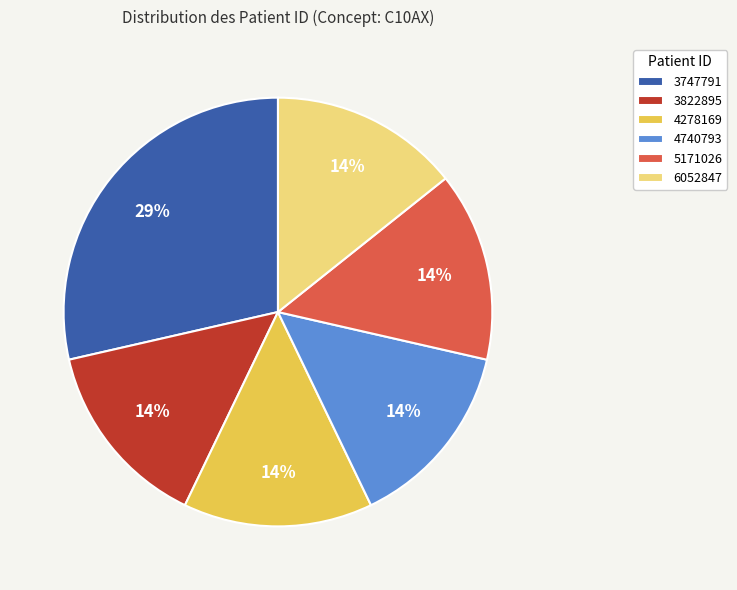

Approximately how many times larger is the value at 3822895 compared to 3747791?

0.5